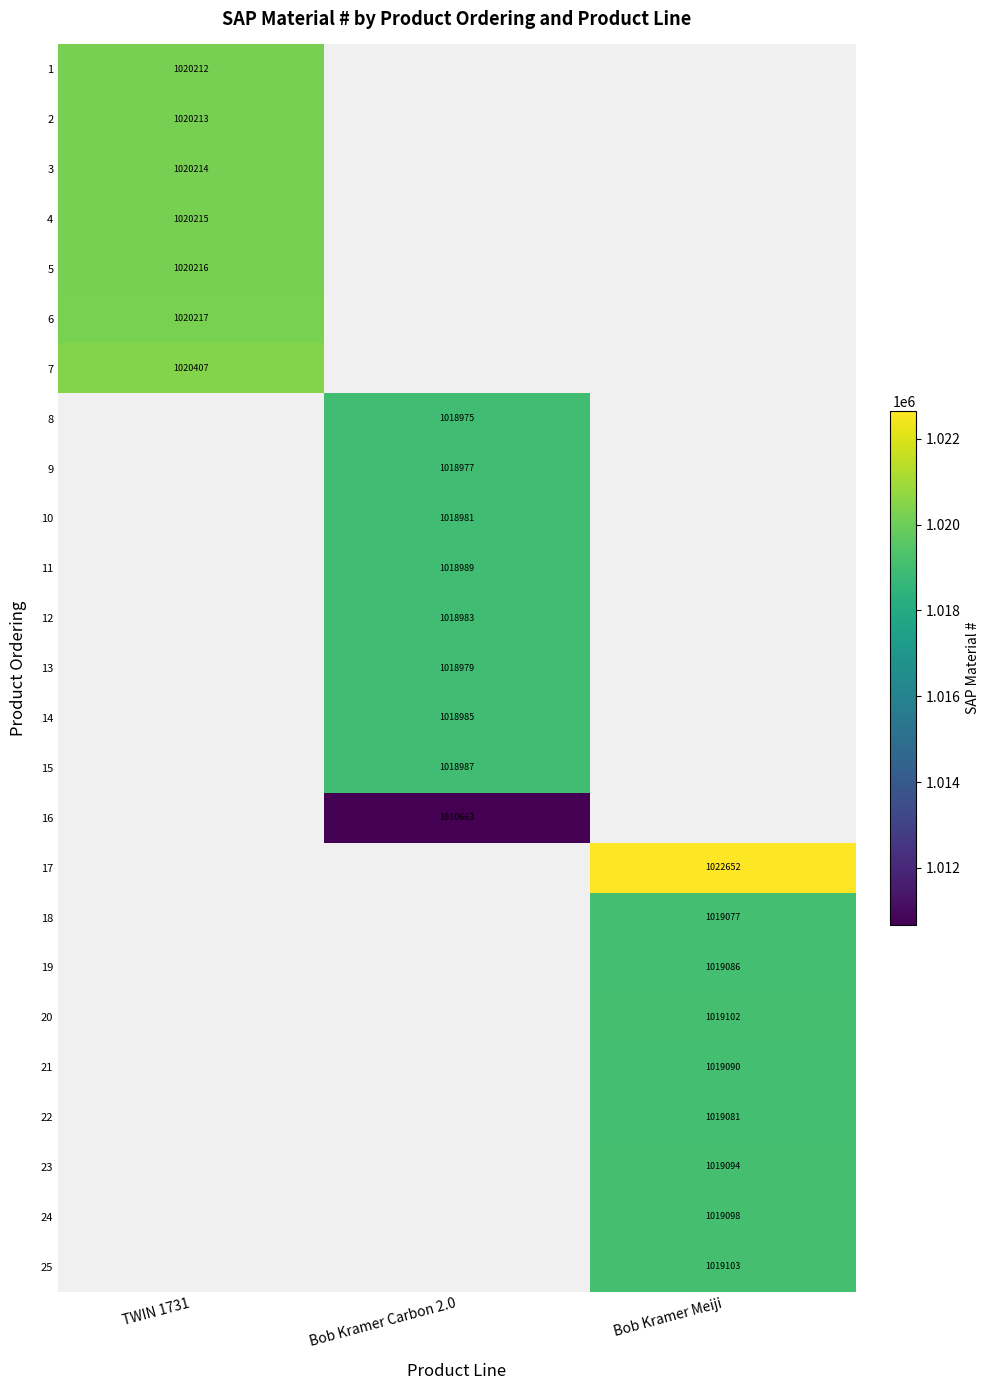

Is it true that 24 equals 1529214 at Bob Kramer Meiji?

False